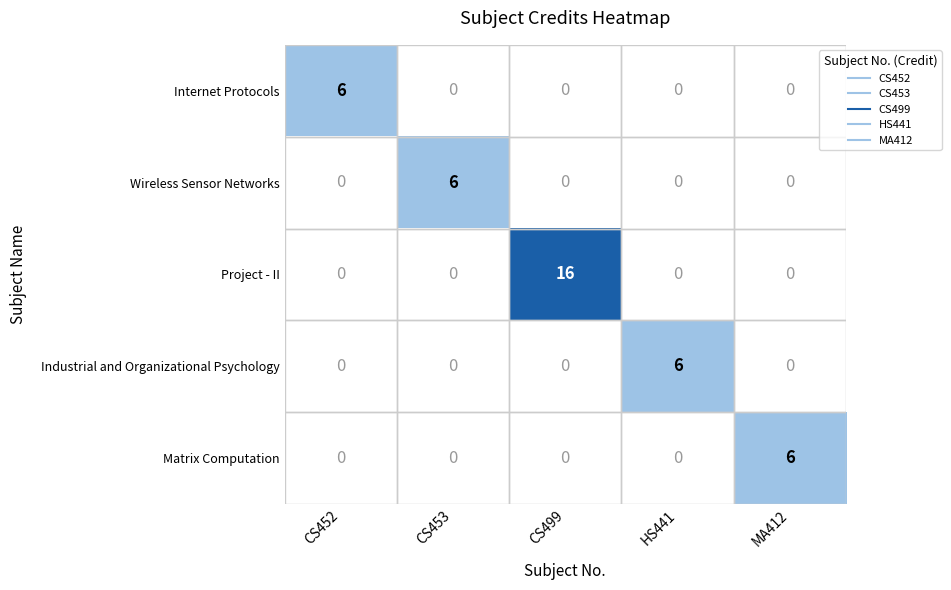

What is the approximate value of Wireless Sensor Networks at CS453?

6.0